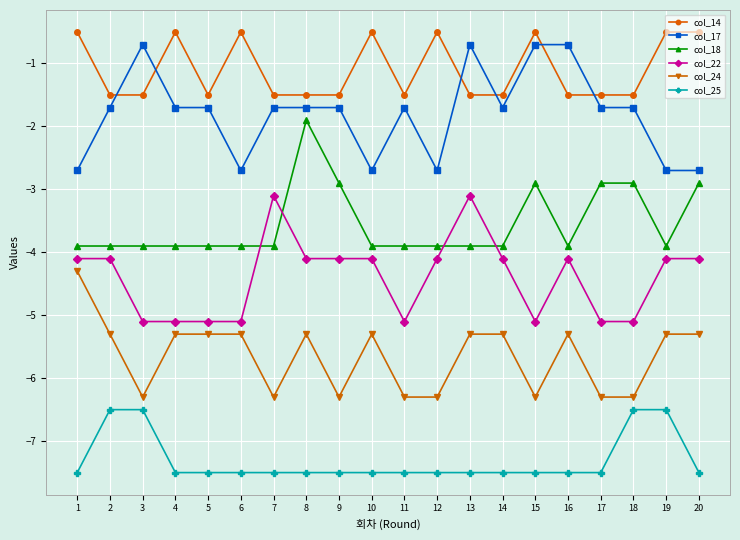

What is the minimum value shown in the chart?

-7.5